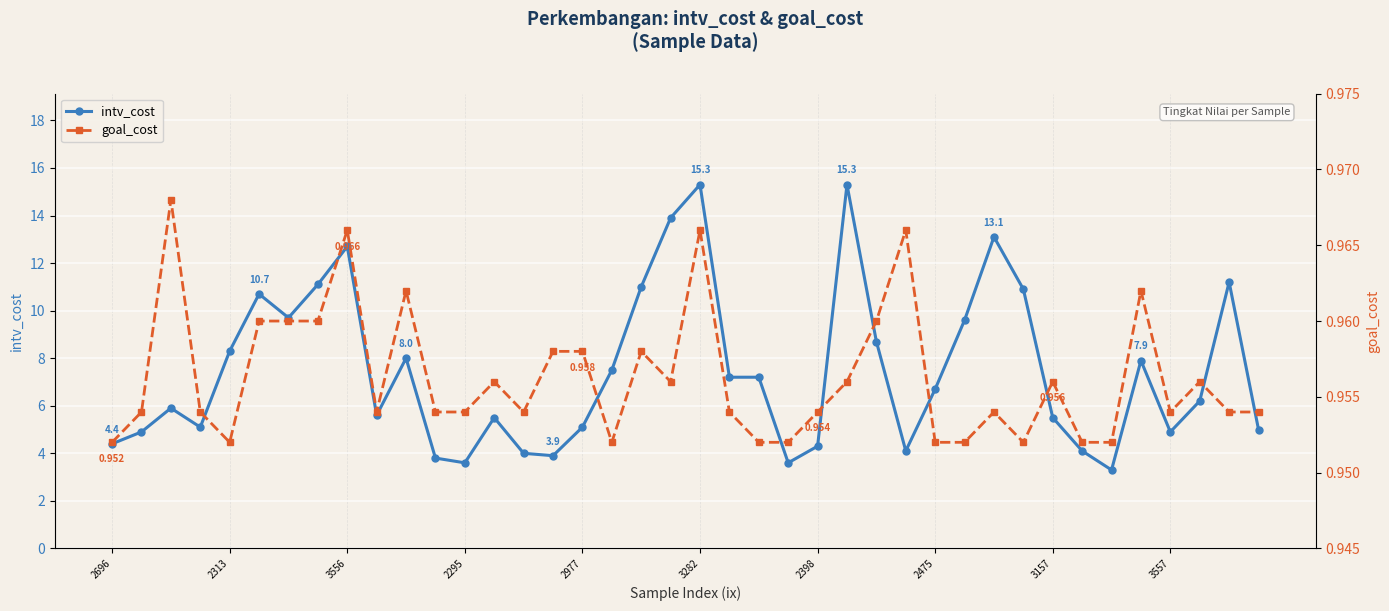

What is the highest value of the intv_cost series?

15.3